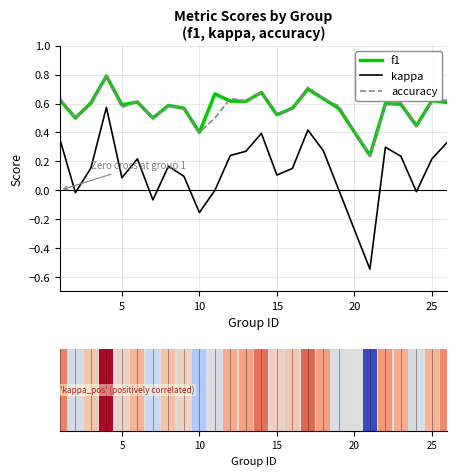

Does the chart contain any negative values?

Yes